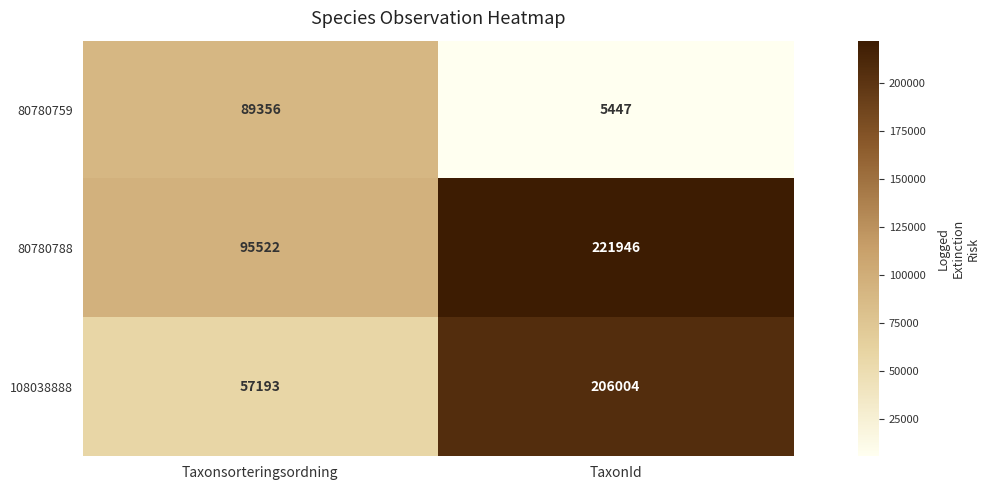

Which series has the largest range (max minus min)?

108038888